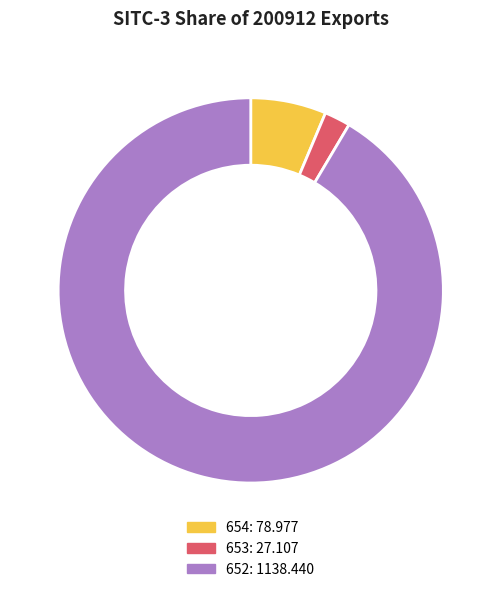

Does any single category account for the majority?

Yes